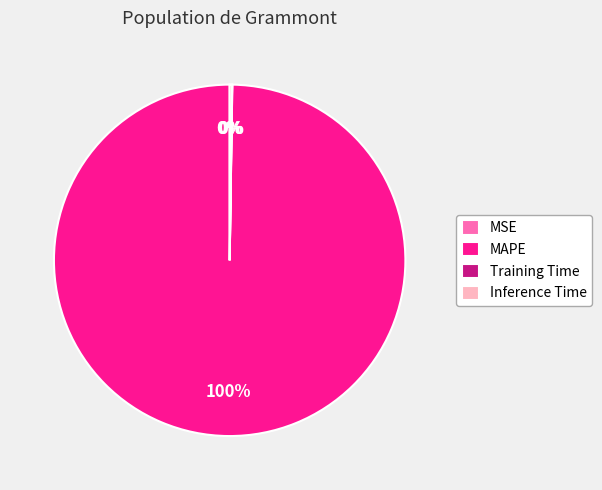

Is it true that MAPE is 100% of the pie?

True